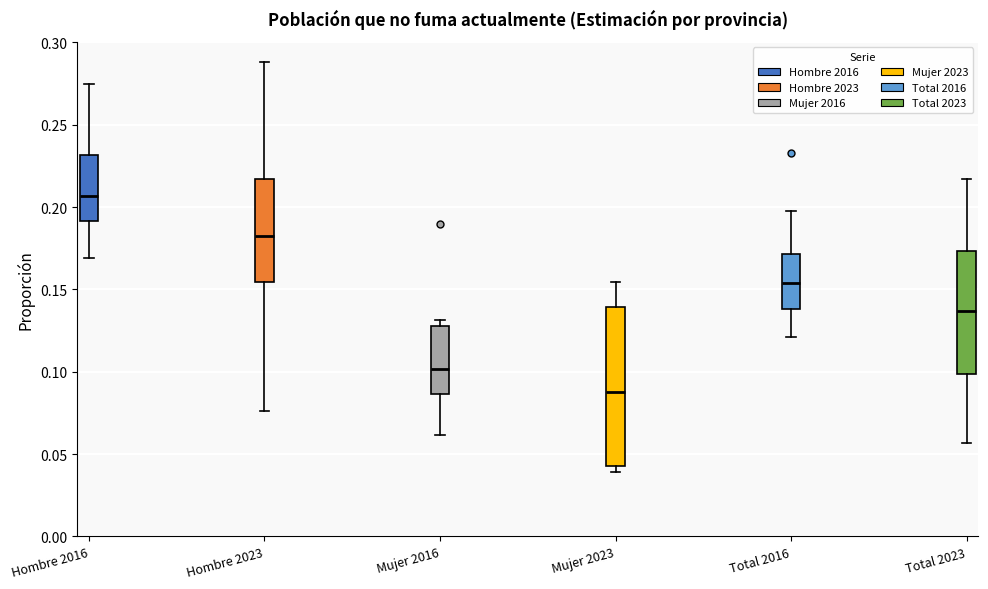

Which box is the tallest, from its lower edge to its upper edge?

Mujer 2023